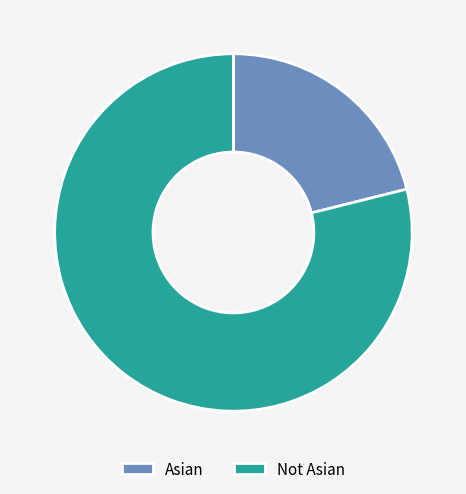

Which has a higher value, Not Asian or Asian?

Not Asian